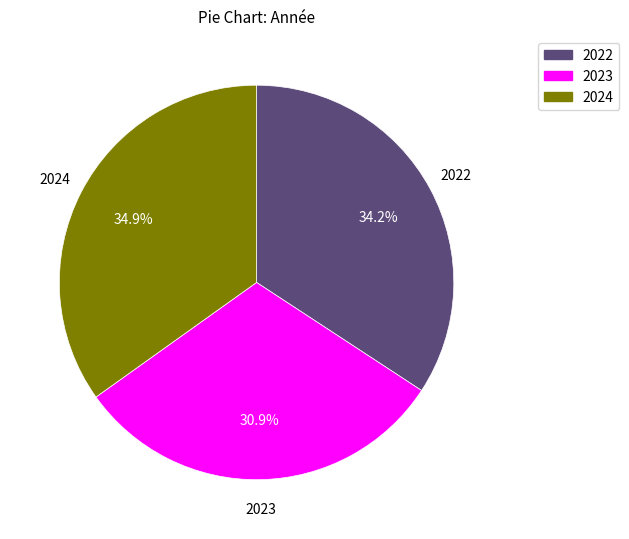

Which category has the biggest portion of the pie?

2024